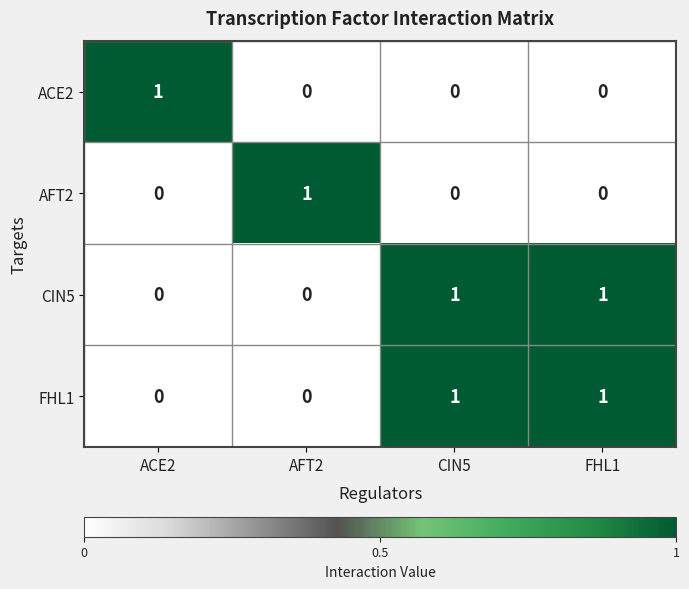

Reading left to right, list all the values displayed in this chart.

ACE2: ACE2=1	AFT2=0	CIN5=0	FHL1=0
AFT2: ACE2=0	AFT2=1	CIN5=0	FHL1=0
CIN5: ACE2=0	AFT2=0	CIN5=1	FHL1=1
FHL1: ACE2=0	AFT2=0	CIN5=1	FHL1=1